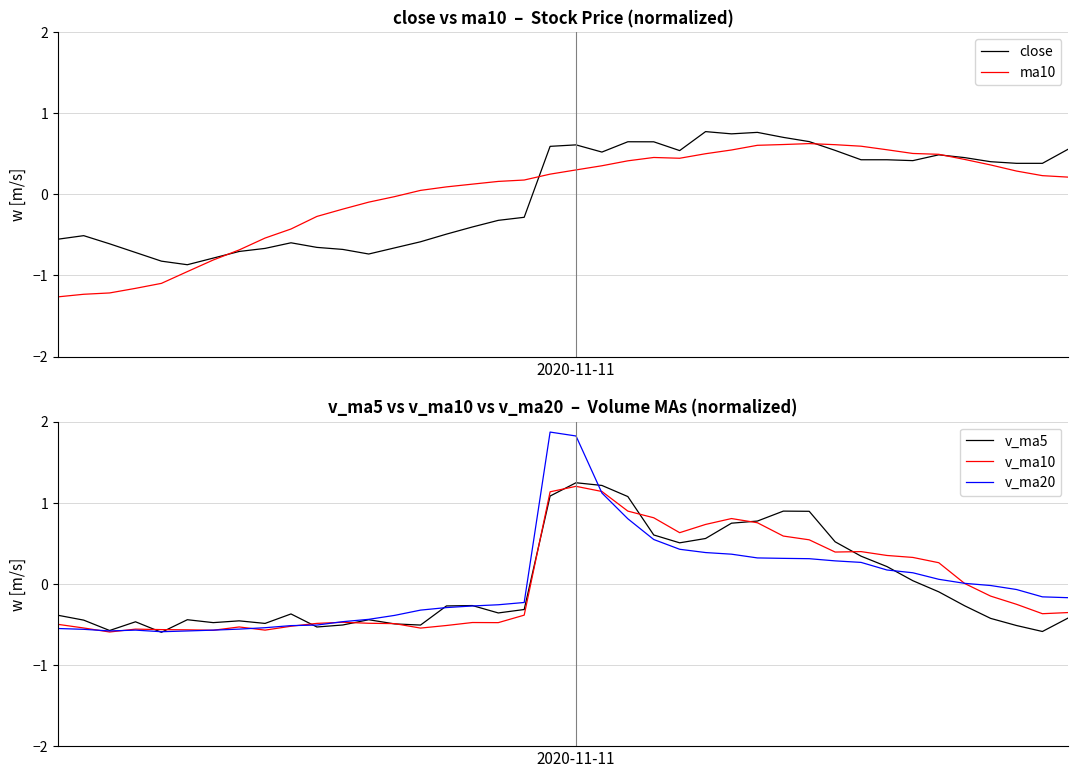

What is the label of the 15th point from the right?

25